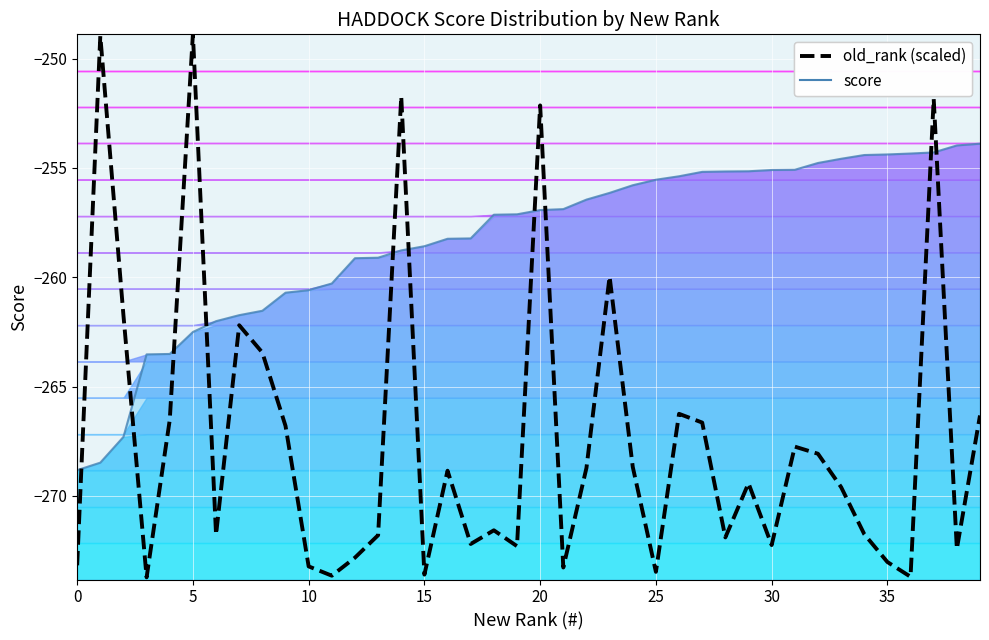

How many times do score line and old_rank (scaled) cross each other?

10